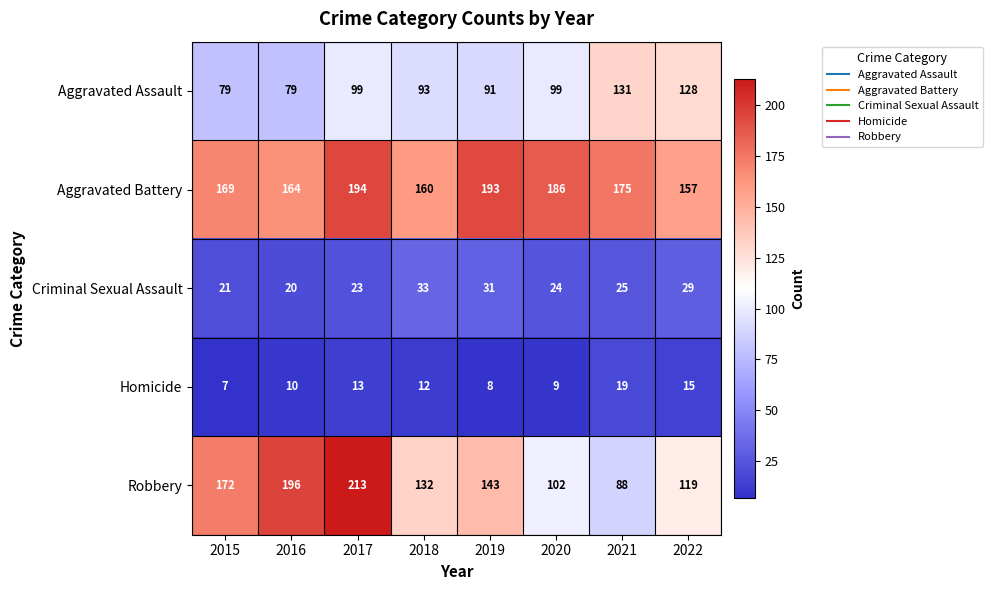

Rank the series by their maximum value, from highest to lowest.

Robbery, Aggravated Battery, Aggravated Assault, Criminal Sexual Assault, Homicide